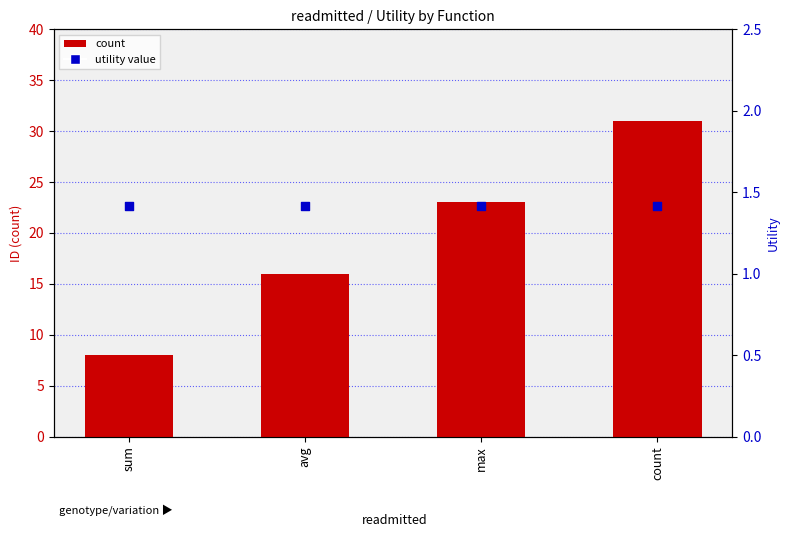

Which series contains the lowest Y value?

utility (avg)